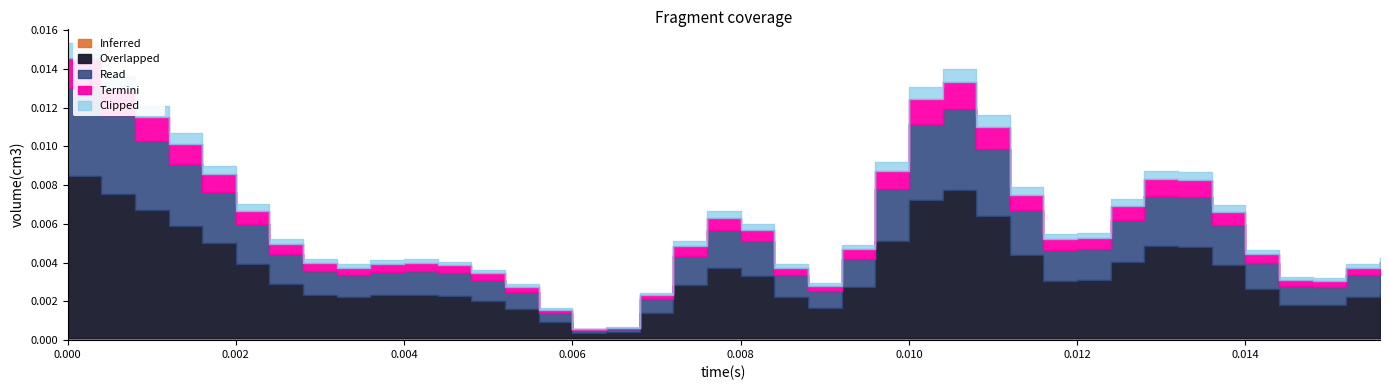

Which label corresponds to the smallest value in the chart?

0.006